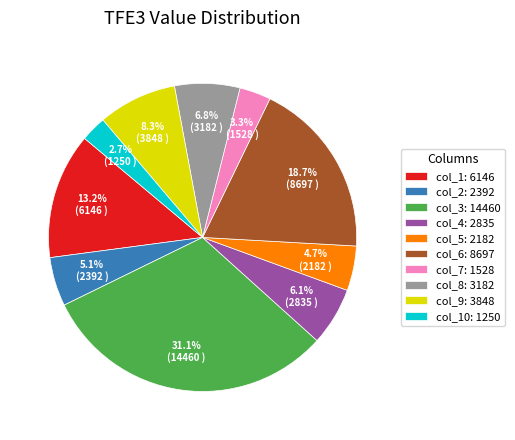

Is col_9: 3848 the majority of the pie?

No